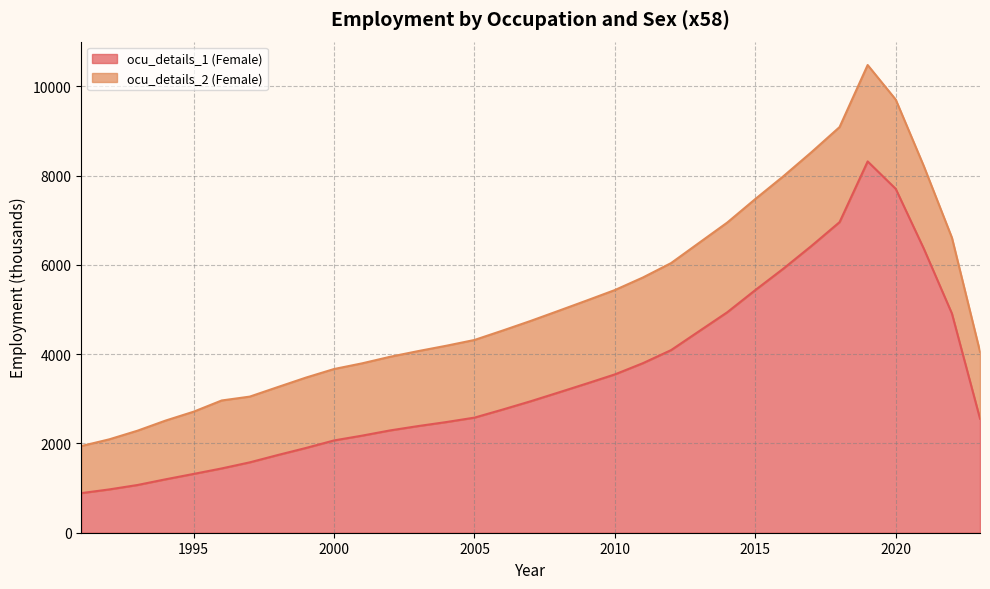

What is the minimum value shown in the chart?

887.1